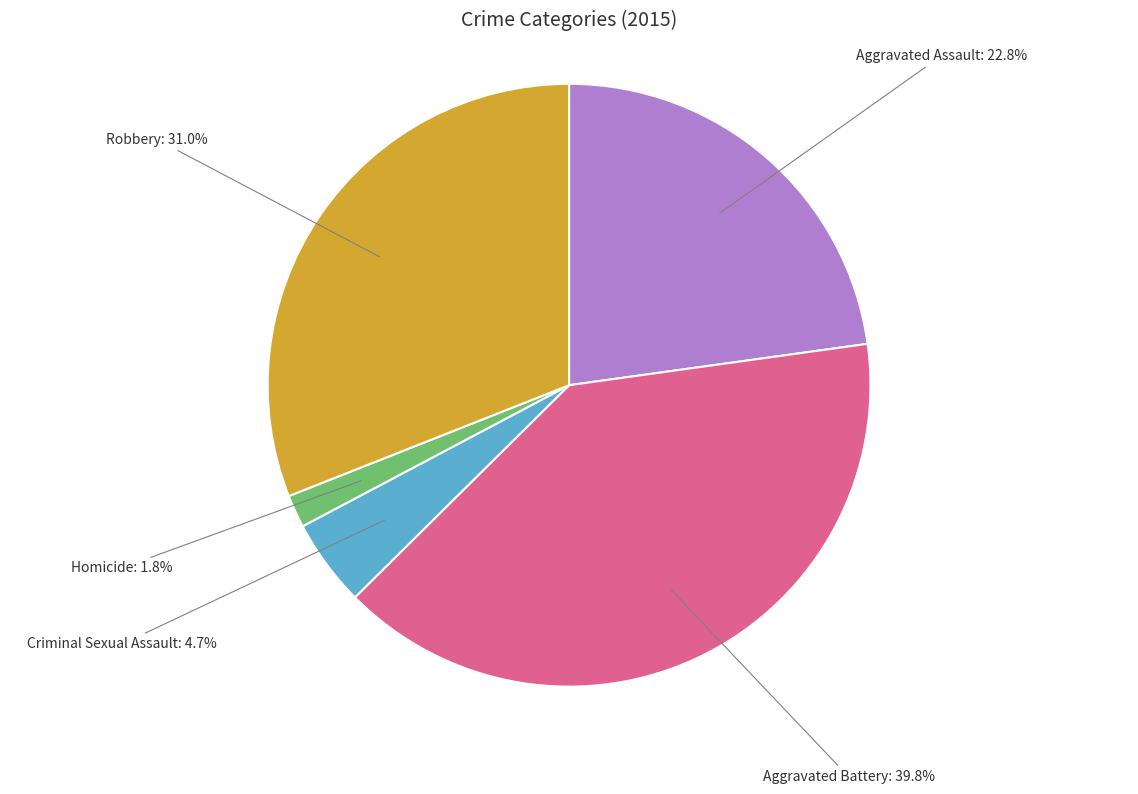

How many slices are in this pie chart?

5